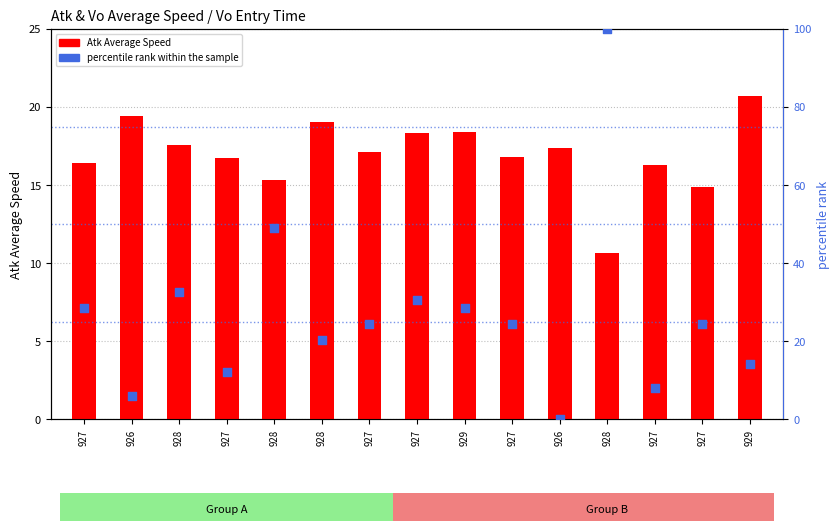

What are all the series names shown in the legend?

Atk Average Speed, percentile rank within the sample